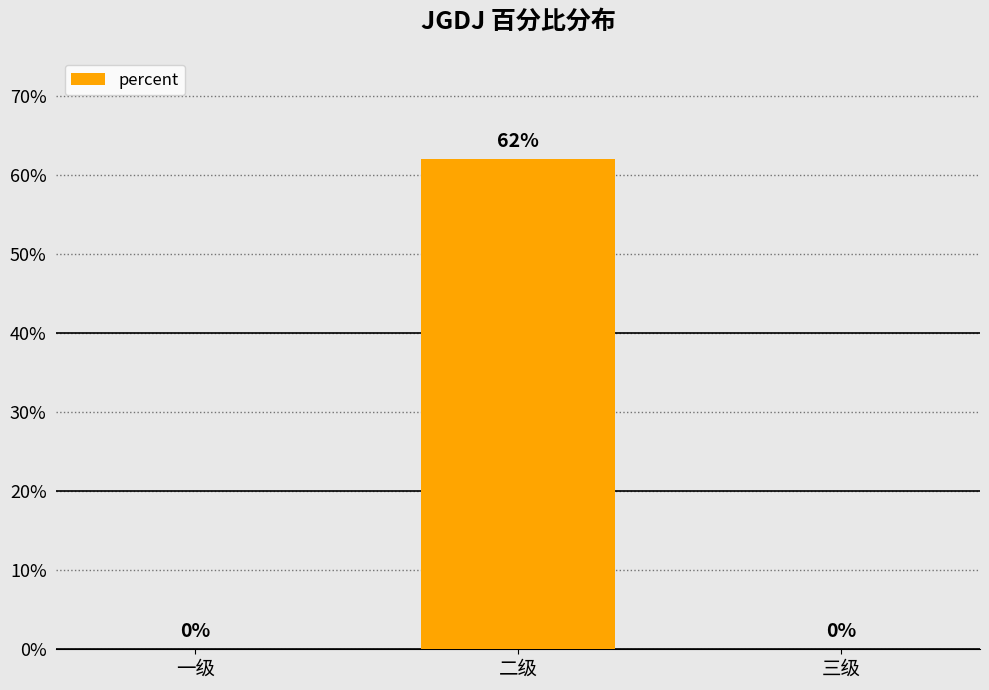

Is it true that the value at 二级 is 0.6?

True